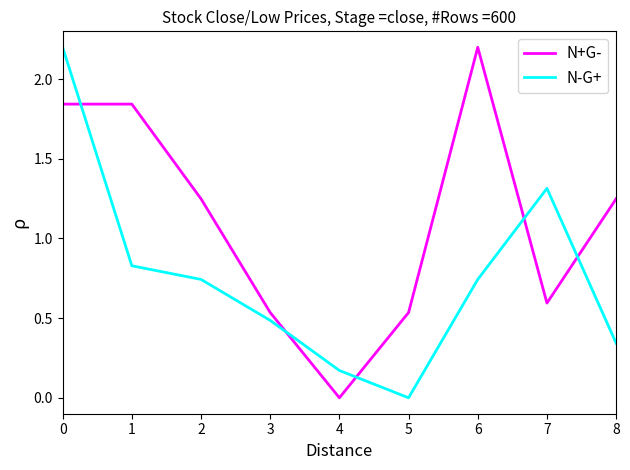

How many N+G- values are between 0 and 1?

4